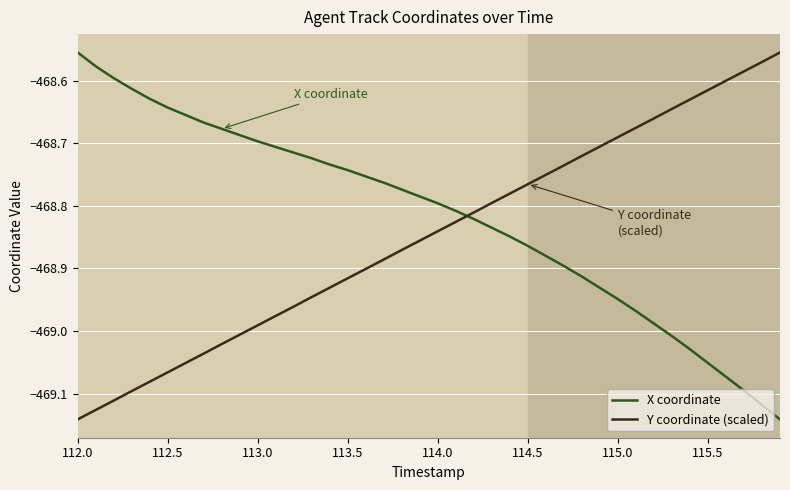

True or false: Y coordinate (scaled) and X coordinate intersect in this chart.

True